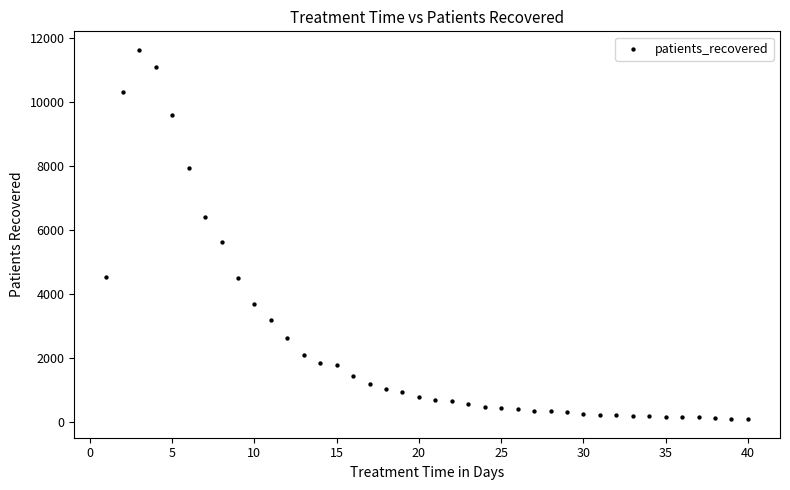

What Y value in the scatter plot is closest to 5862?

5636